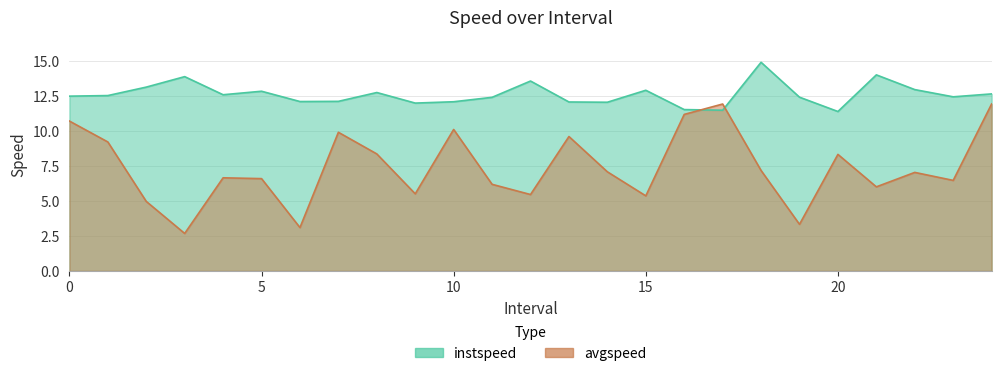

Which category has the highest value across all series?

18